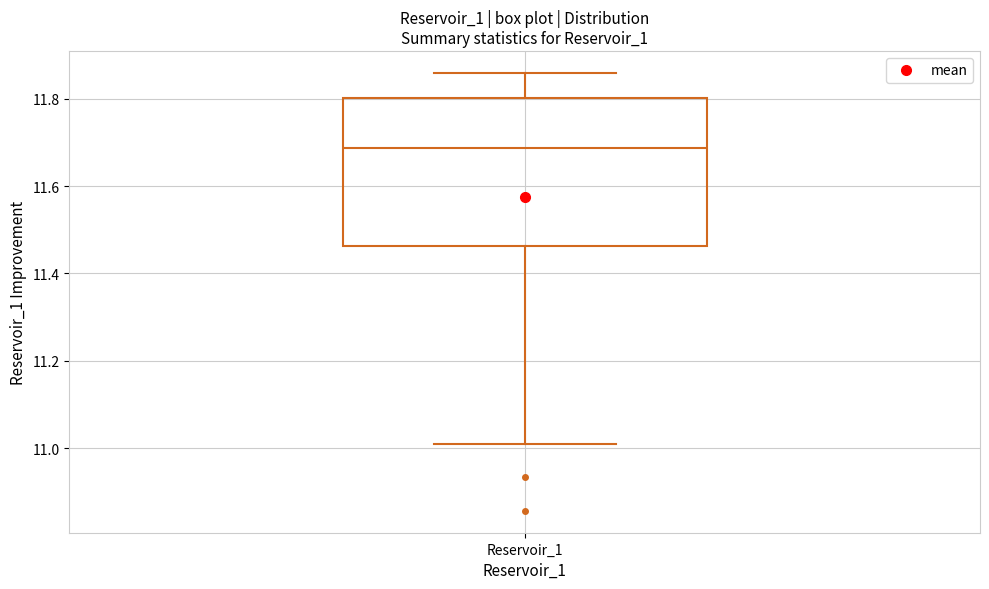

Transcribe this box plot: give where the median line is, the range the box spans, and where the two whiskers end, as read against the y-axis. The values are not printed on the chart, so give them approximately, as read against the axis.

median 11.68, box 11.46 to 11.80, whiskers 11.02 to 11.86